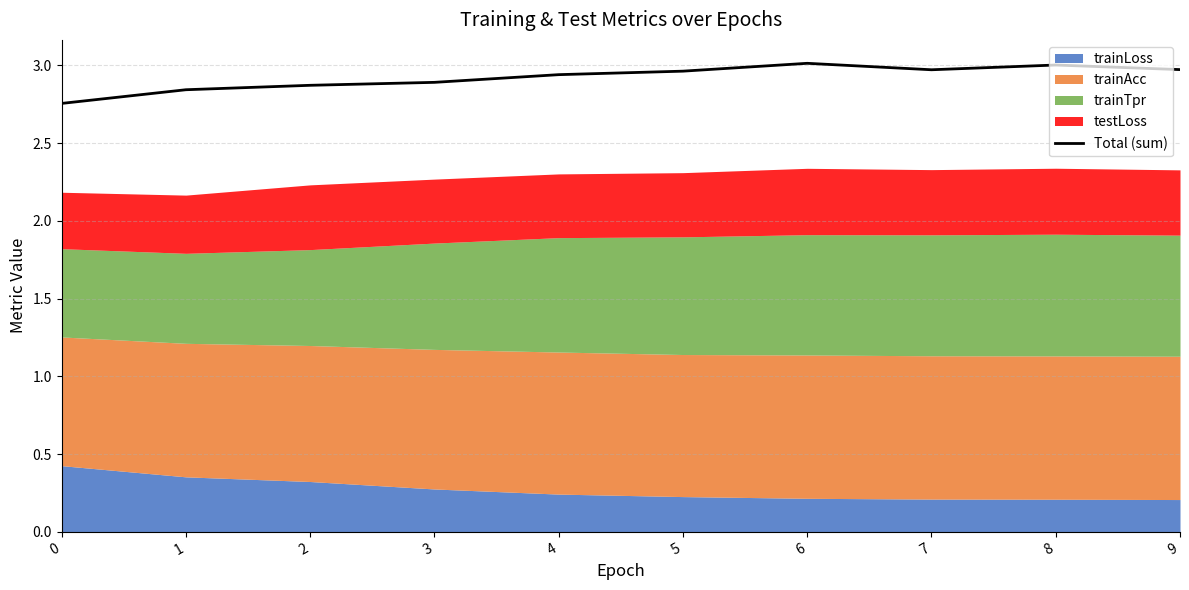

List the labels in order of value, smallest first.

0, 1, 2, 3, 4, 5, 7, 9, 8, 6